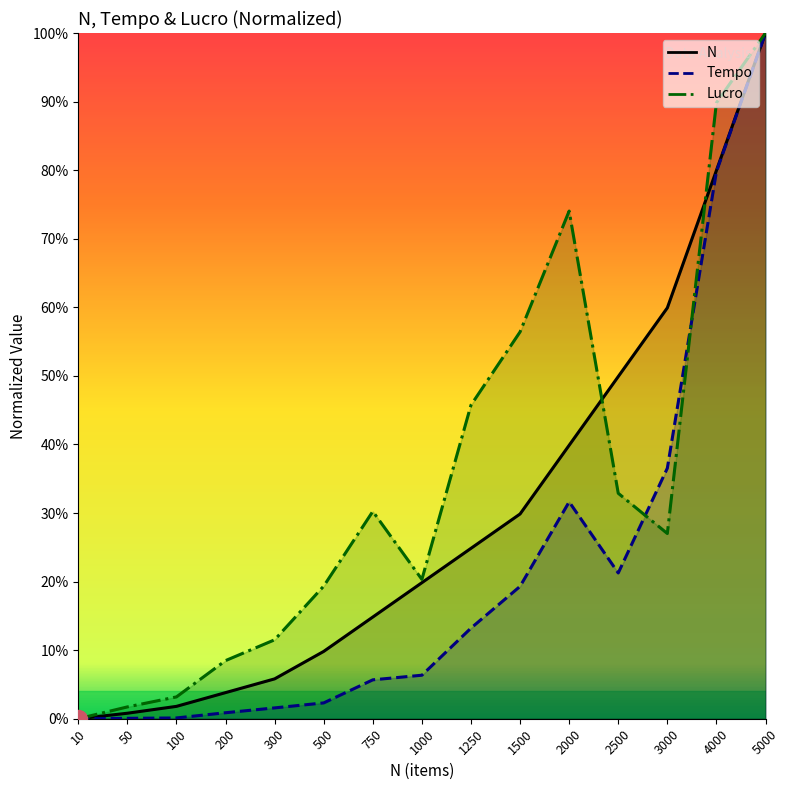

True or false: Lucro has more than 2 points higher than both neighbors.

False